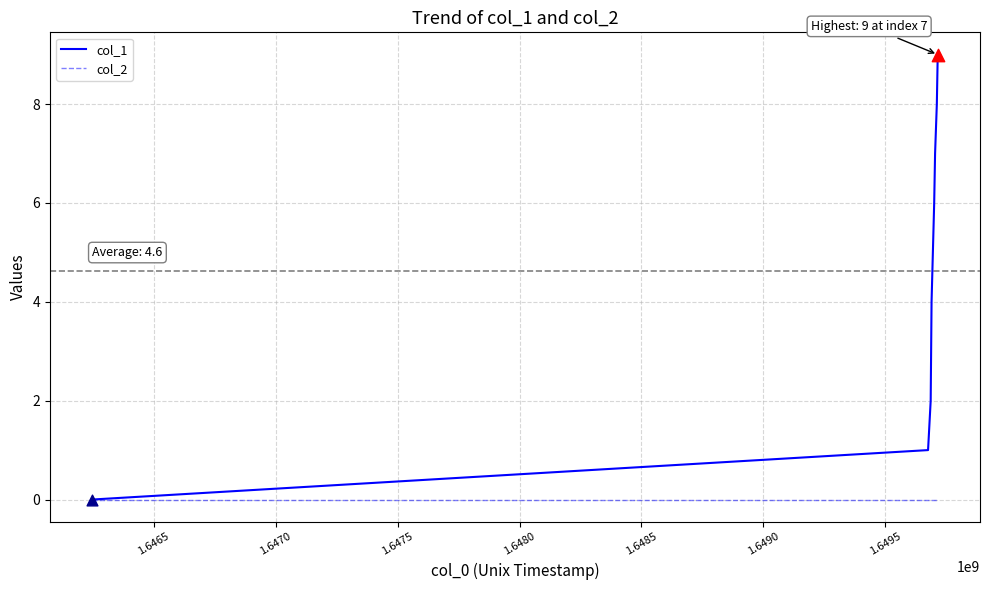

Which series has the largest range (max minus min)?

col_1